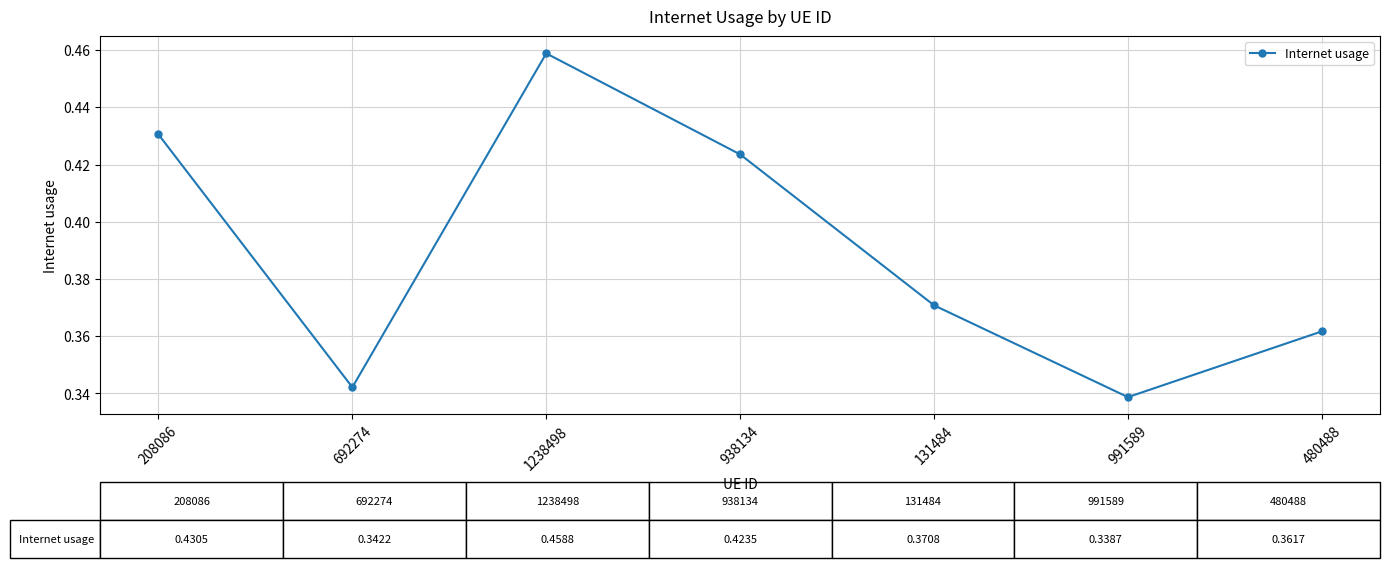

What position from the left is 480488?

7